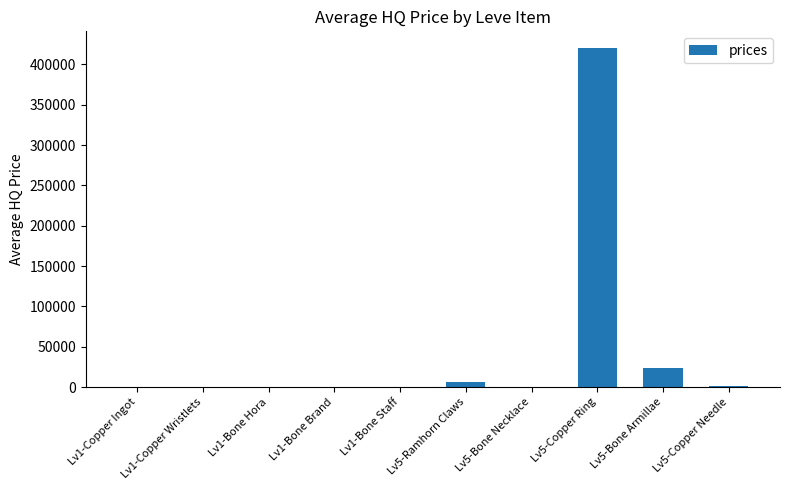

Count the number of data series in this chart.

1